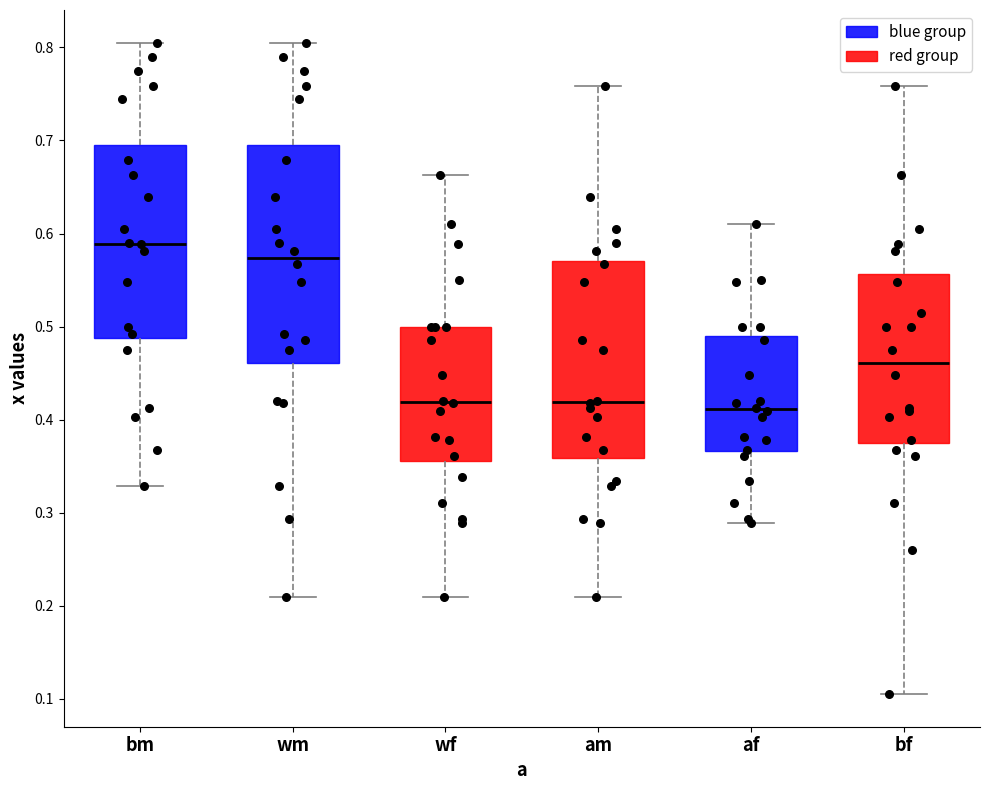

Which box's median line is the highest?

bm